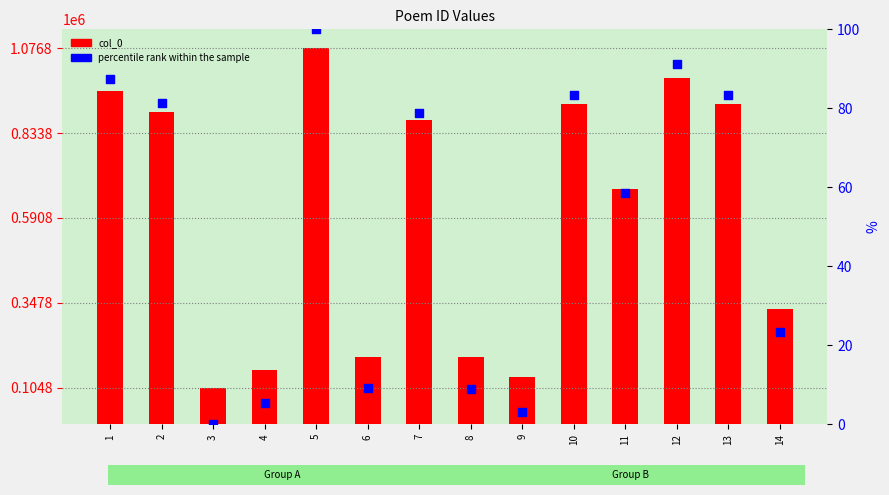

Which series has the largest total across all categories?

col_0